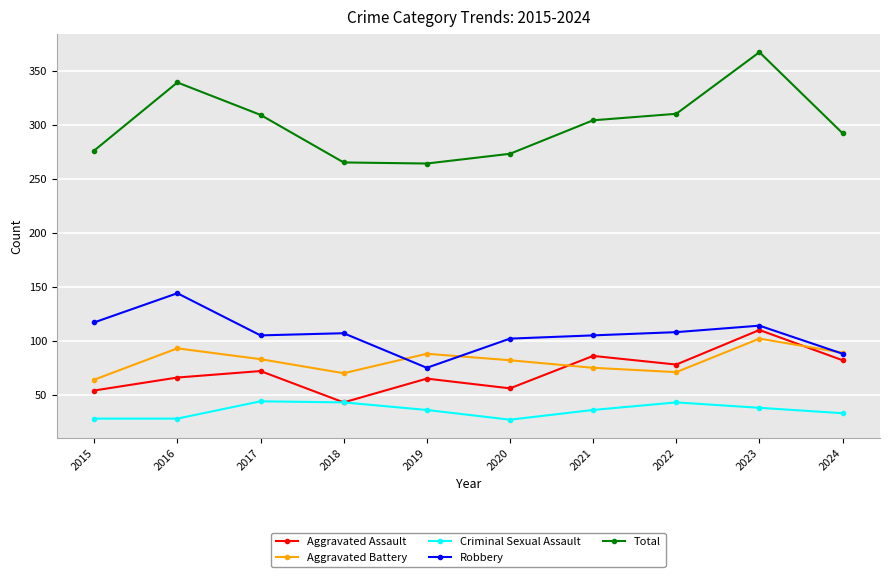

Is it true that Criminal Sexual Assault equals 27 at 2020?

True